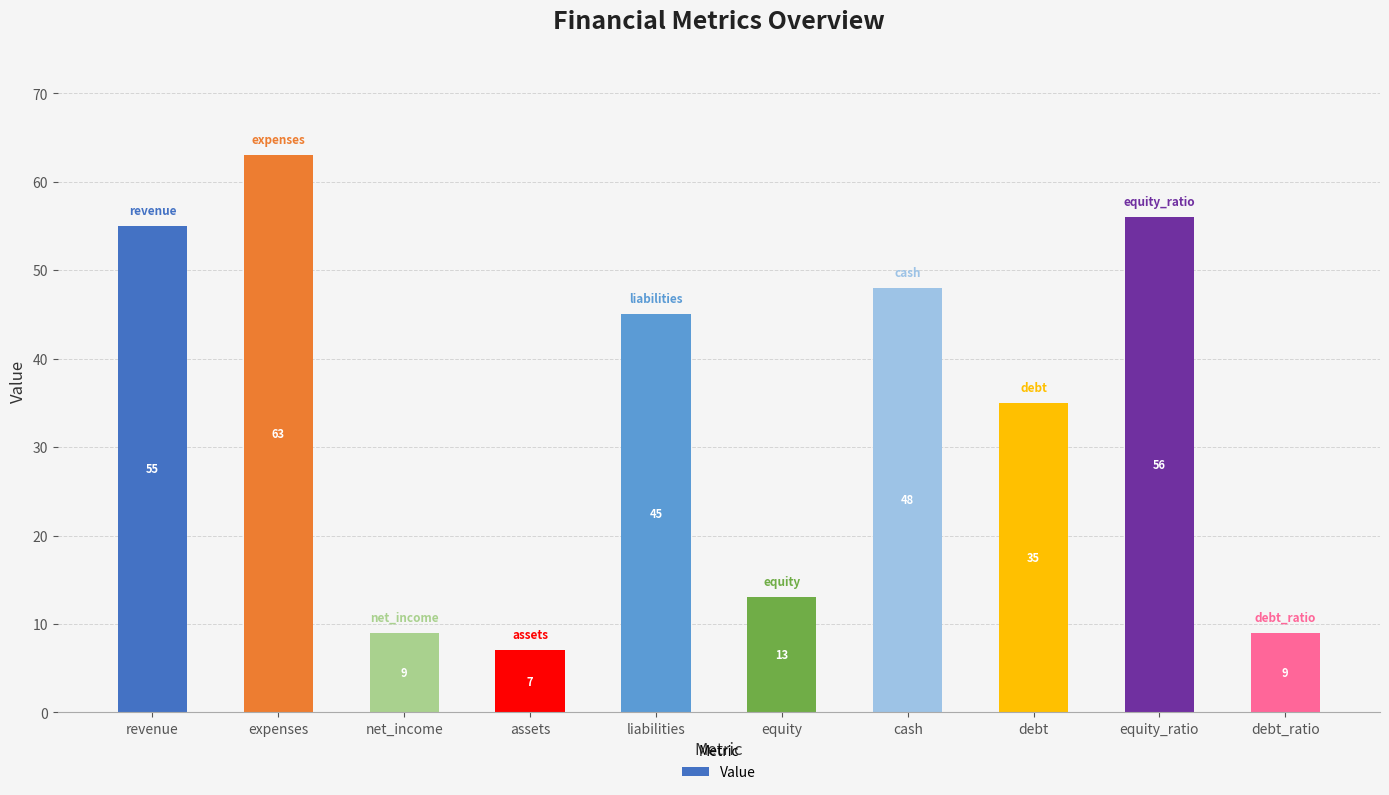

How many data points are less than 45?

5